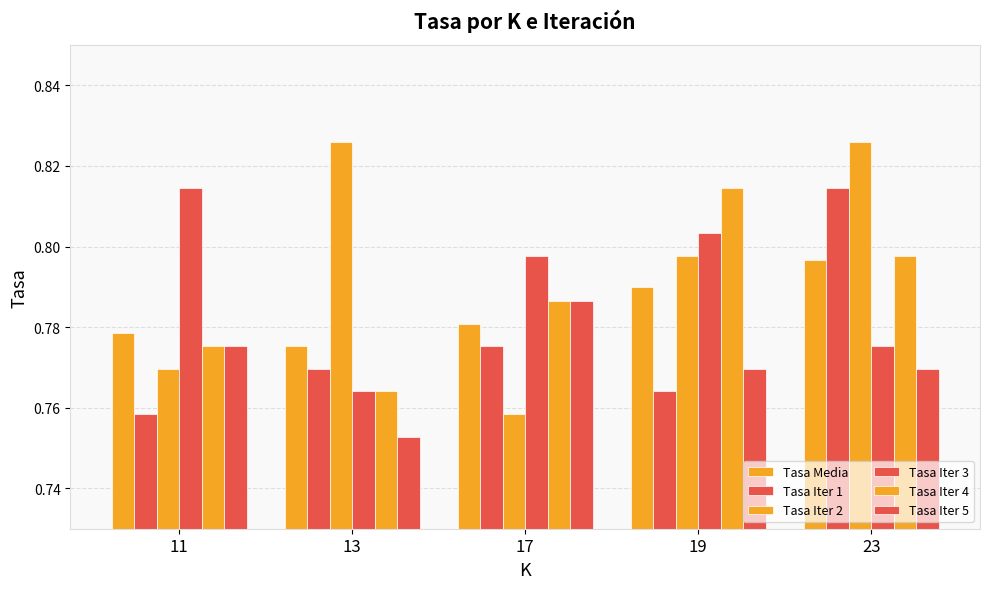

True or false: Tasa Iter 5 has a value of 0.8 at 13.

True